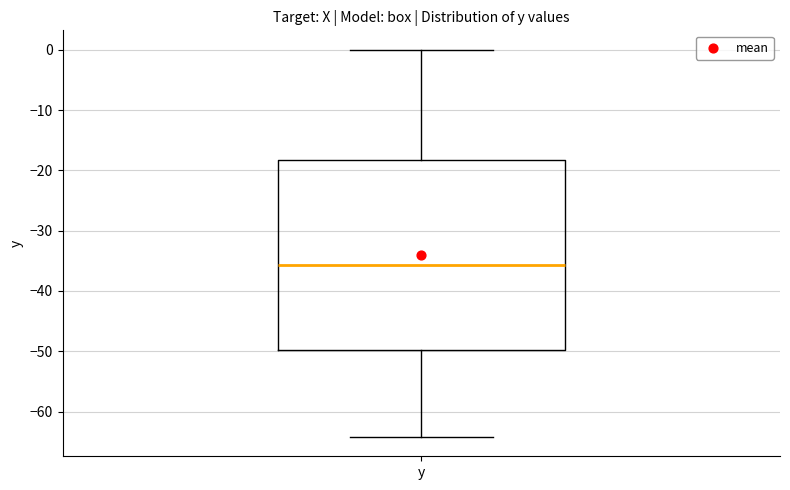

Read this box plot against the y-axis: the position of the median line, the range covered by the box, and the ends of both whiskers. The values are not printed on the chart, so give them approximately, as read against the axis.

median -36, box -50 to -18, whiskers -64 to 0